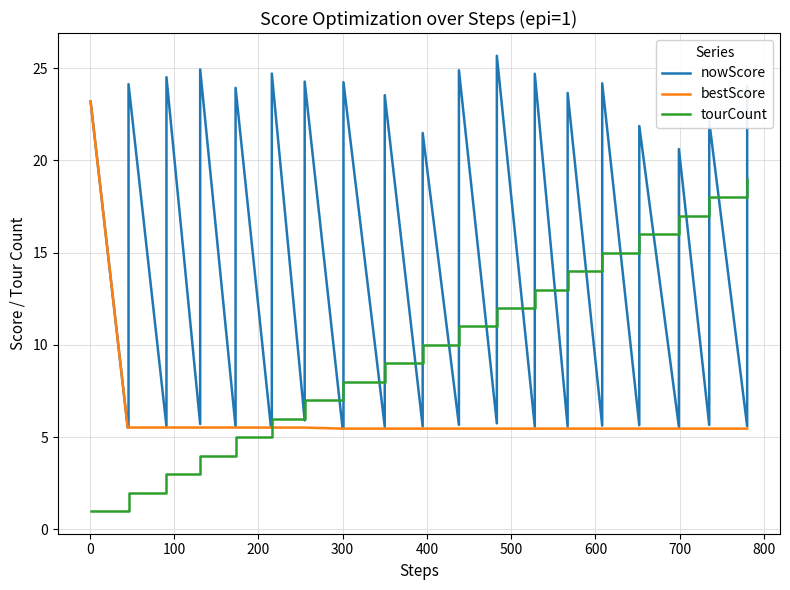

After their last crossing, which series has the higher values: bestScore or tourCount?

tourCount